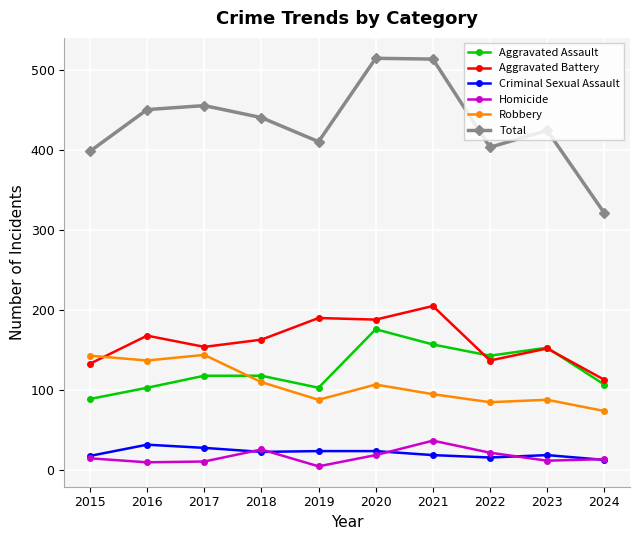

True or false: Robbery has more than 0 interior local peaks.

True